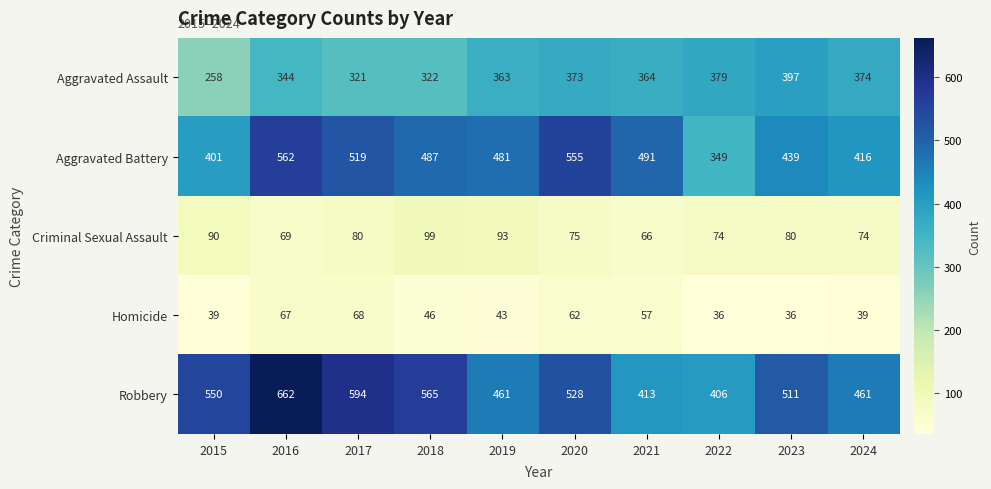

Which category has the lowest value in the Criminal Sexual Assault series?

2021